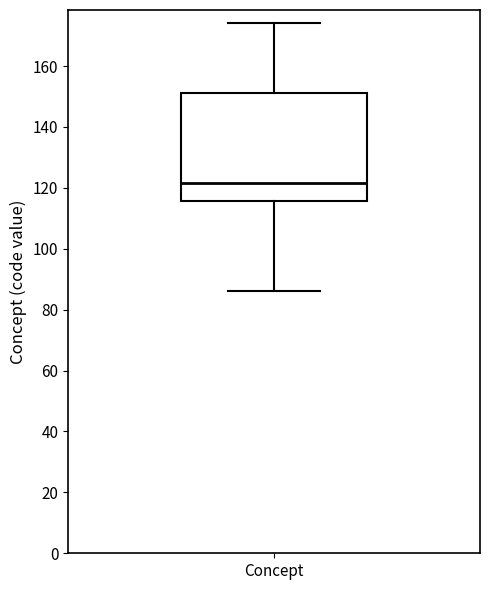

Read this box plot against the y-axis: the position of the median line, the range covered by the box, and the ends of both whiskers. The values are not printed on the chart, so give them approximately, as read against the axis.

median 122, box 116 to 152, whiskers 86 to 174